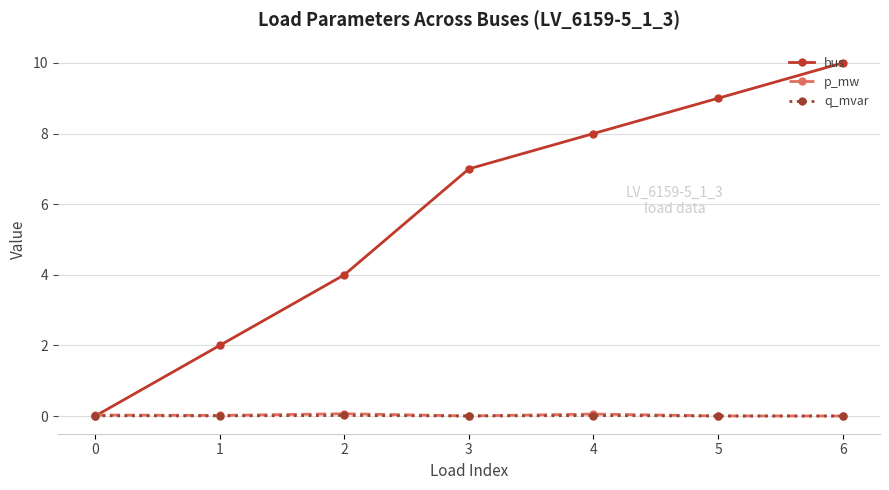

What value does the bus series have at 3?

7.0